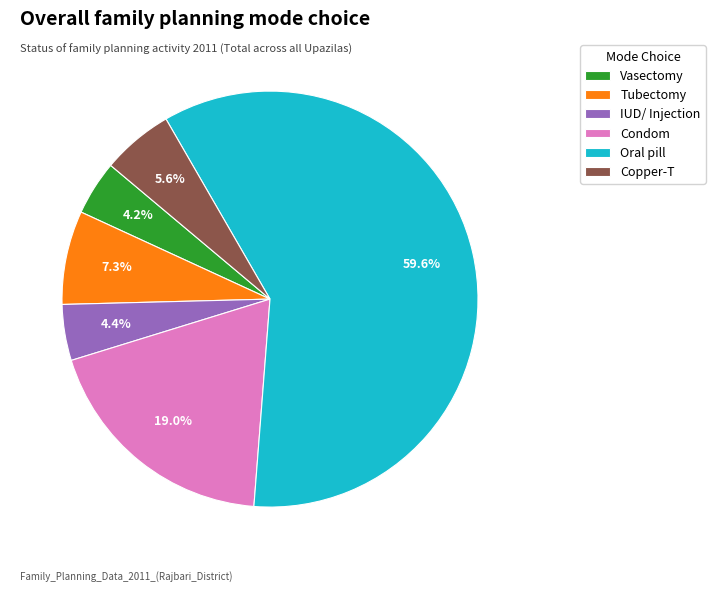

Is the sum of Copper-T and Vasectomy greater than half?

No